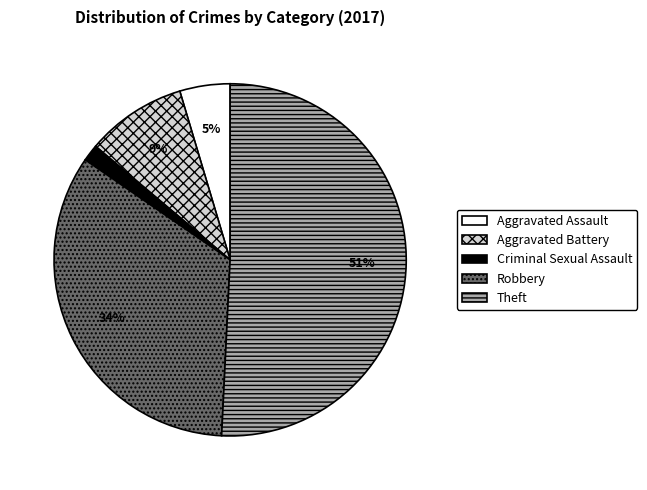

To the nearest percent, what is the average slice percentage?

20%